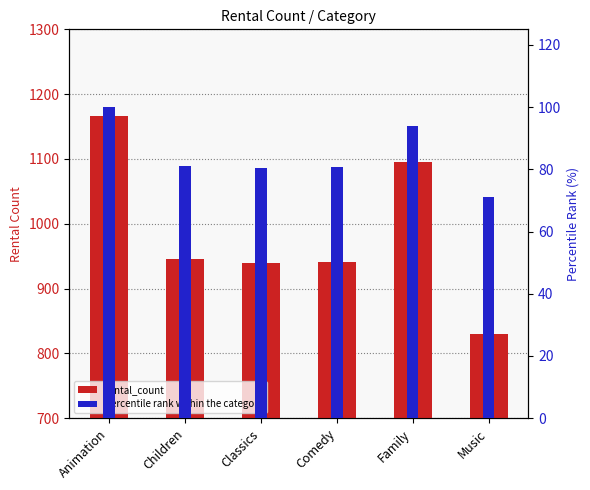

At which category does the chart reach its minimum across all series?

Music